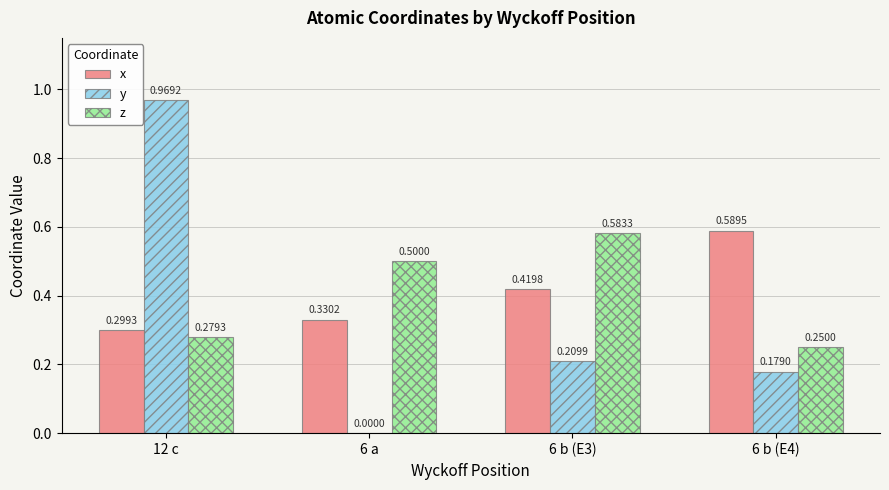

What is the total value across all series at 6 b (E3)?

1.2